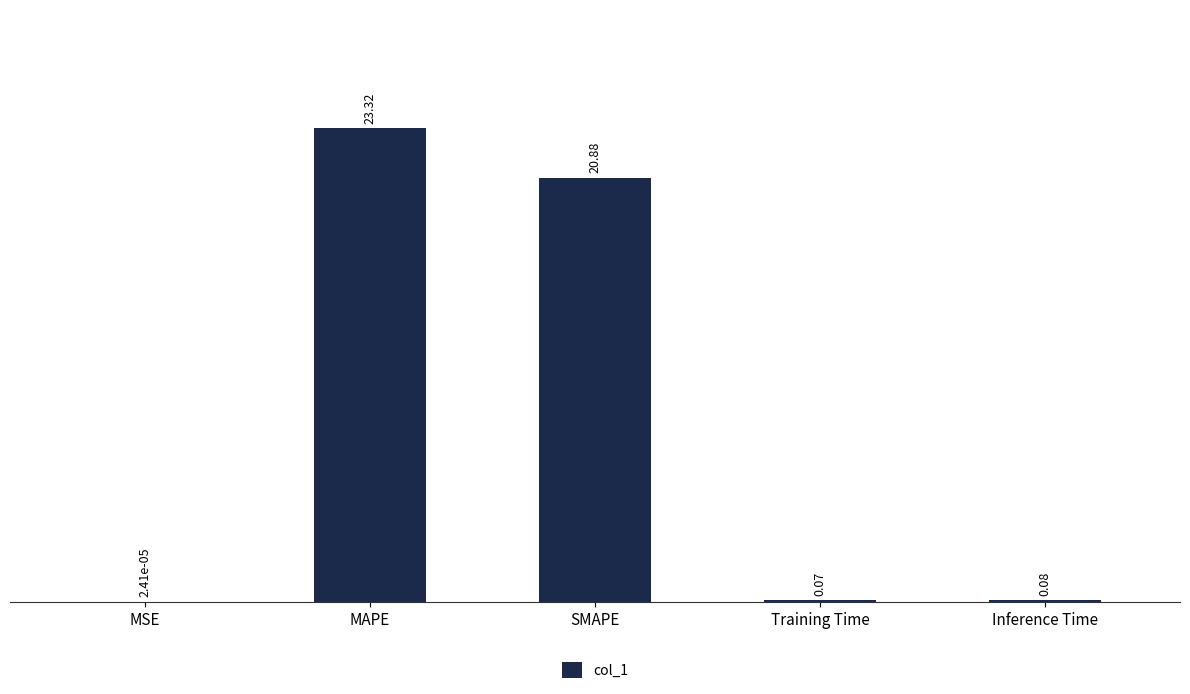

What is the change in value from MSE to Training Time?

+0.1